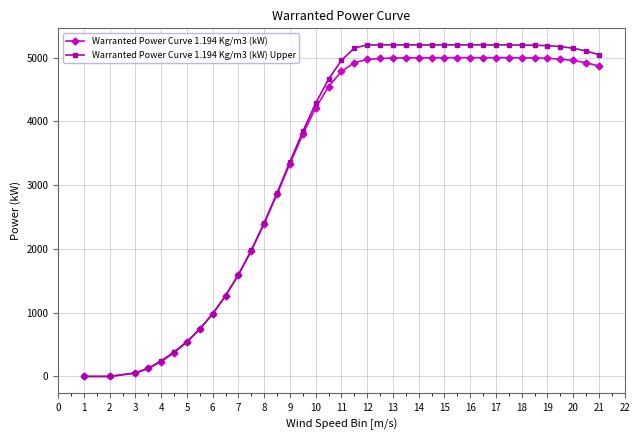

Which series has the widest spread of values?

Warranted Power Curve 1.194 Kg/m3 (kW) Upper